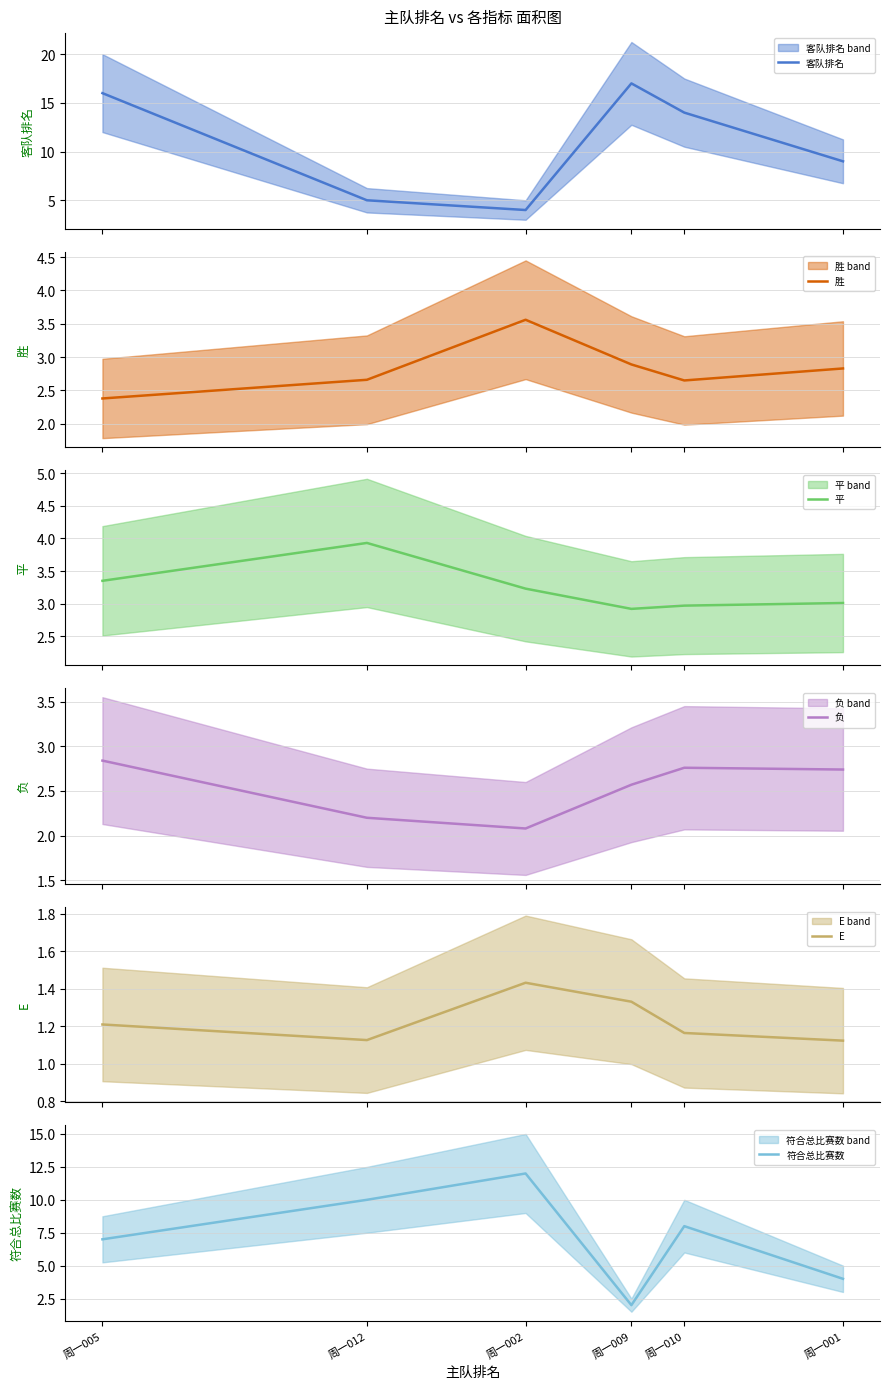

What is the approximate value of 负 at 周一002?

2.1